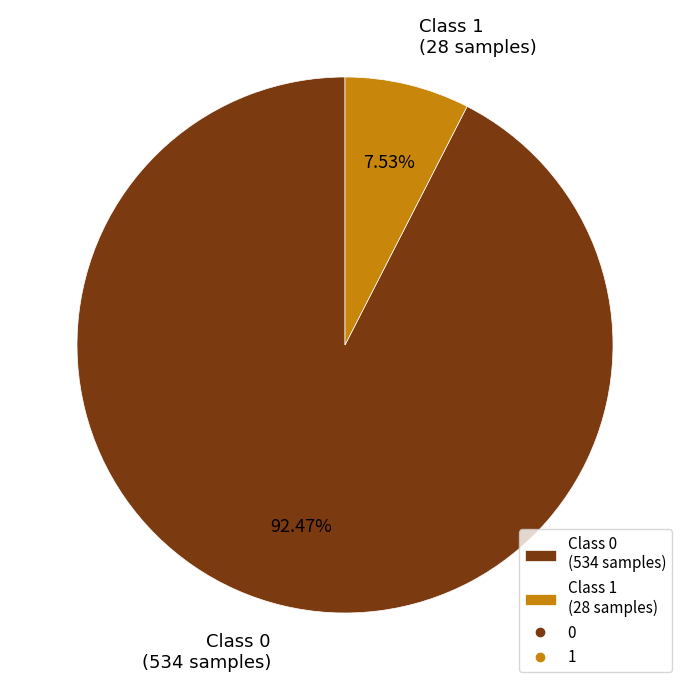

Count the number of slices in the pie.

2